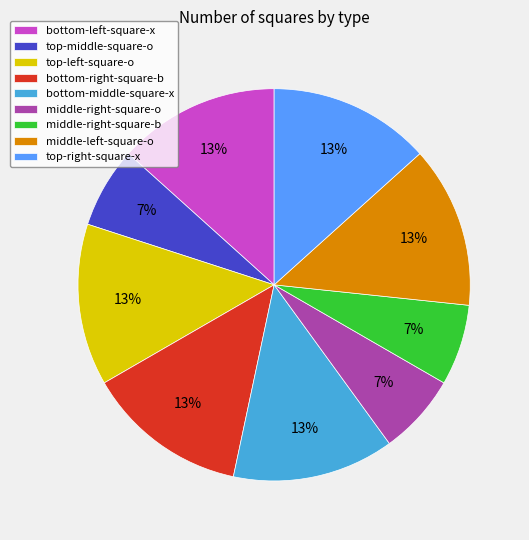

To the nearest percent, what is the average slice percentage?

11%